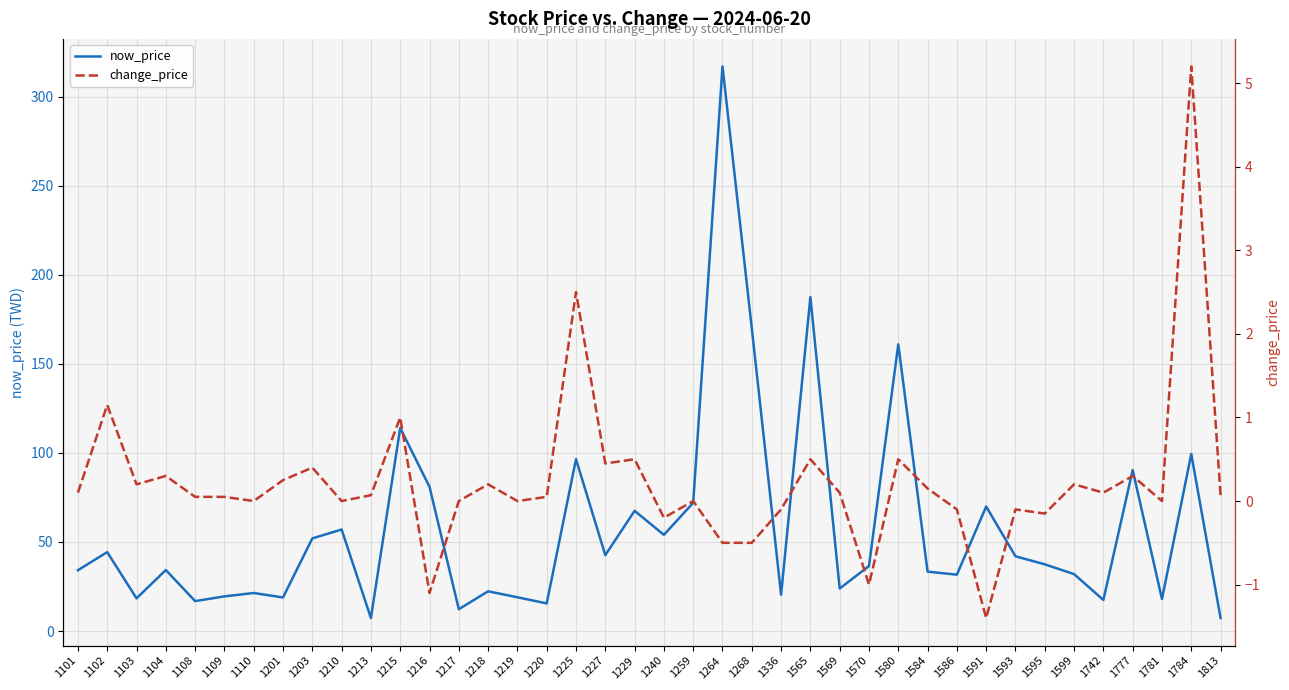

True or false: change_price has a value of -0.3 at 1268.

False